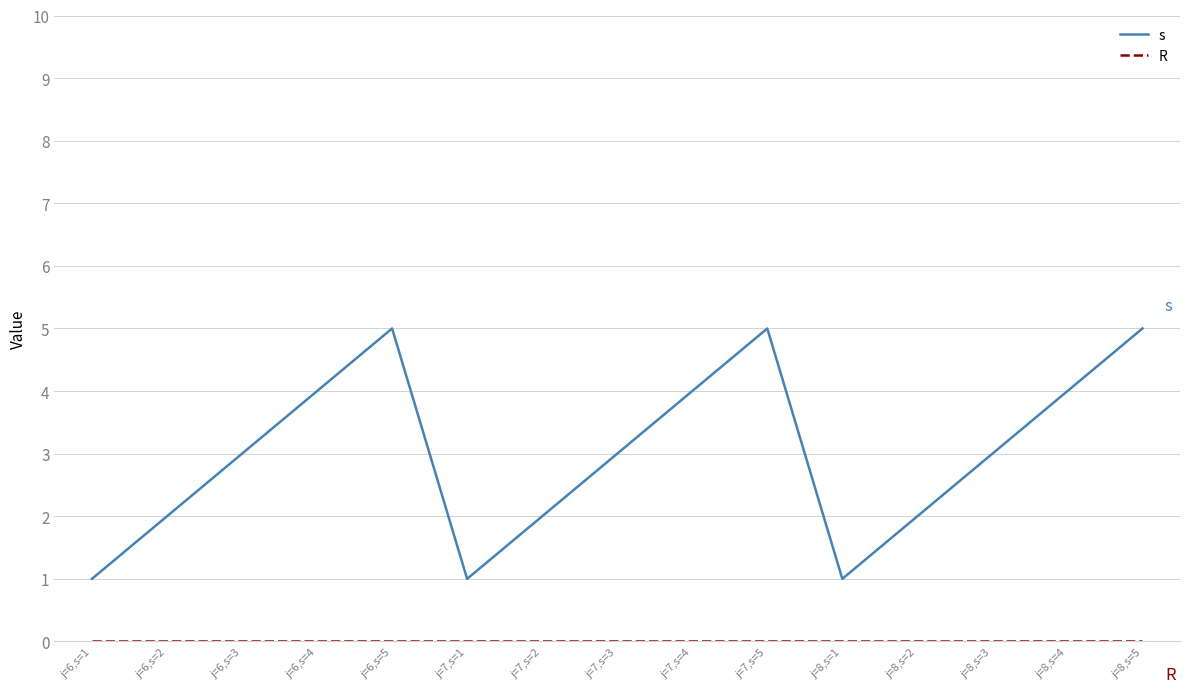

What is the maximum value for s?

5